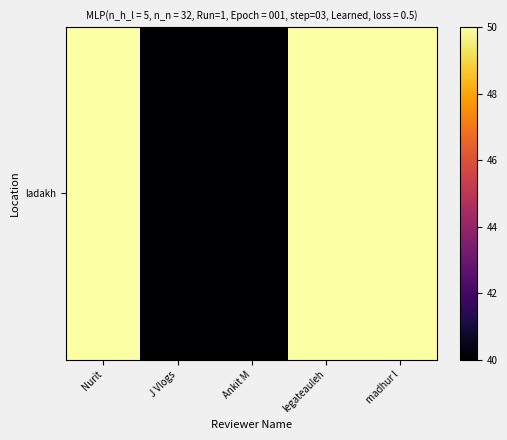

The chart shows a value of 30 at legateauleh. True or false?

False